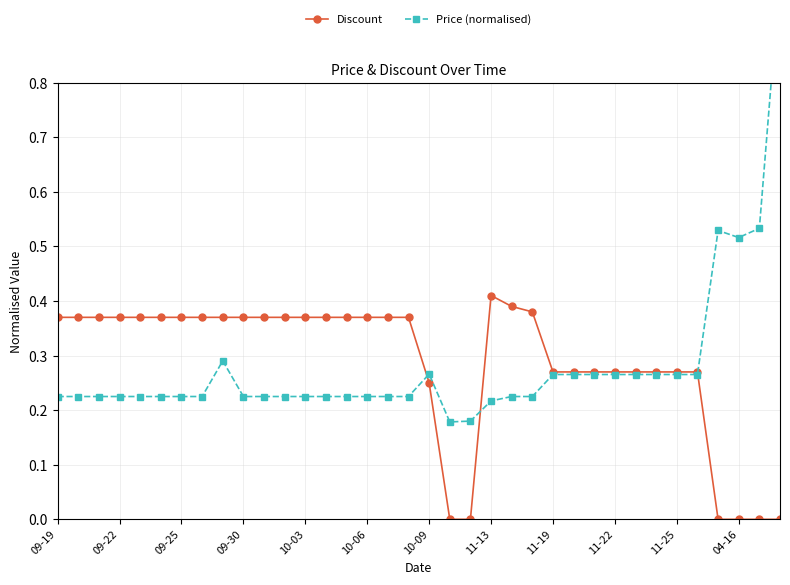

Which category has the highest value in the Discount series?

11-13